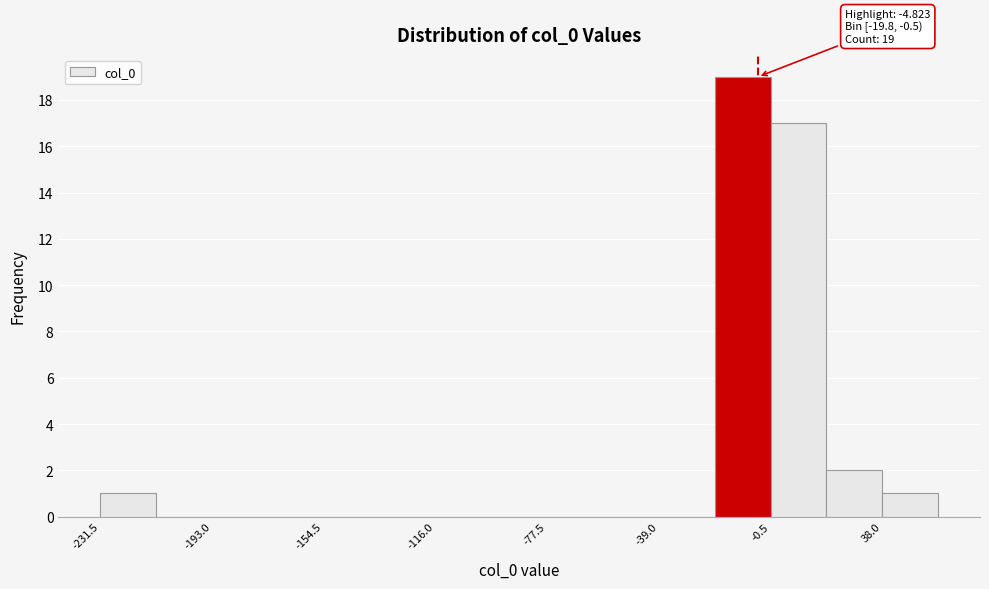

Around what value on the x-axis is the tallest bar? Give the approximate position of its centre, as read against the axis.

-10